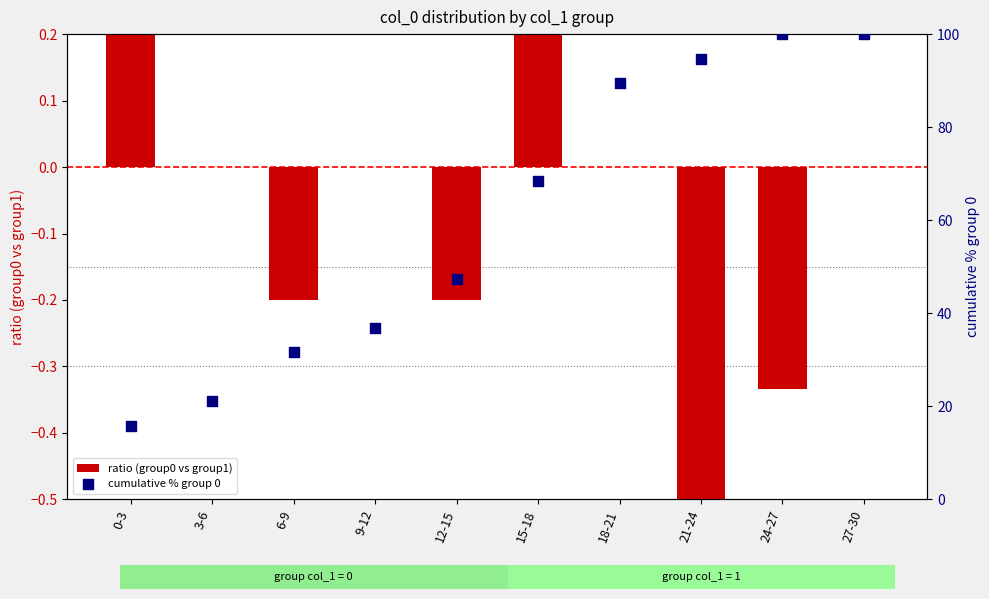

Which series contains the highest Y value?

cumulative % group 0